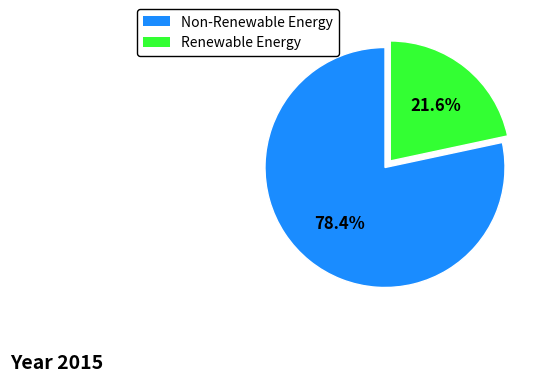

Does any single category account for the majority?

Yes